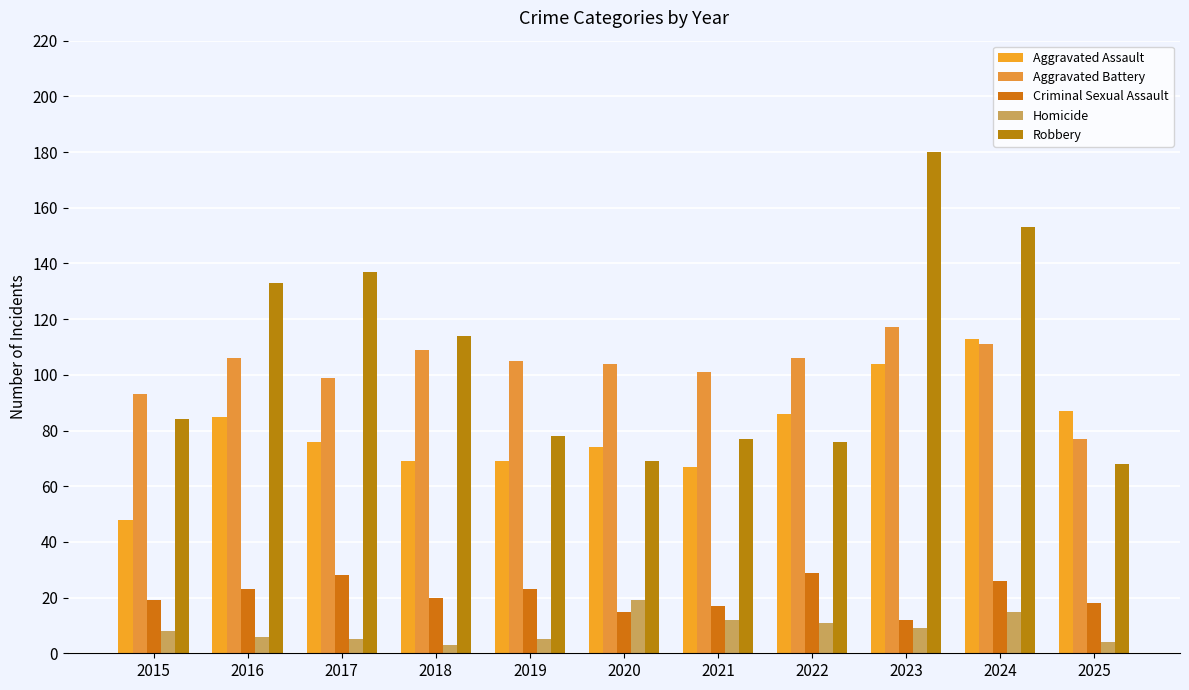

How many values in the Aggravated Assault series are below 76?

5